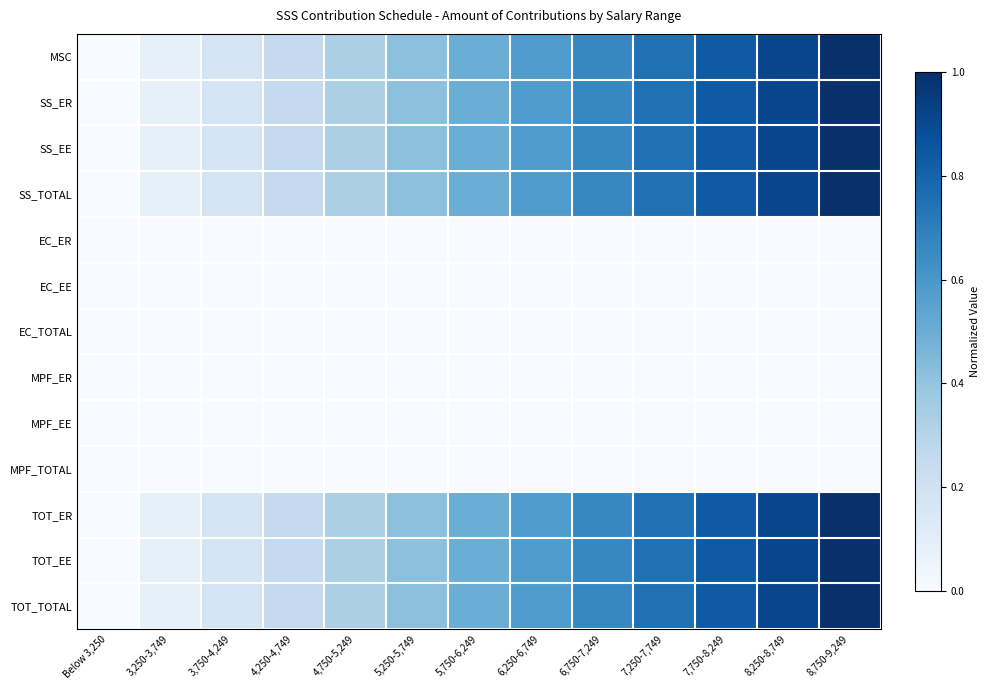

What is the spread (max minus min) of values at 4,750-5,249?

0.3